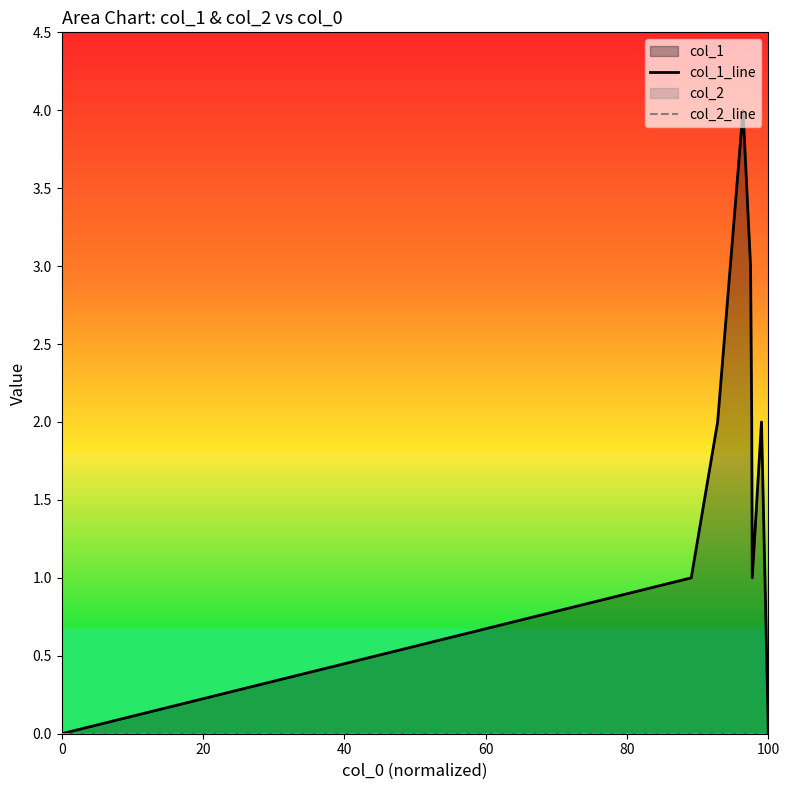

True or false: col_1_line and col_2_line cross at least once.

False